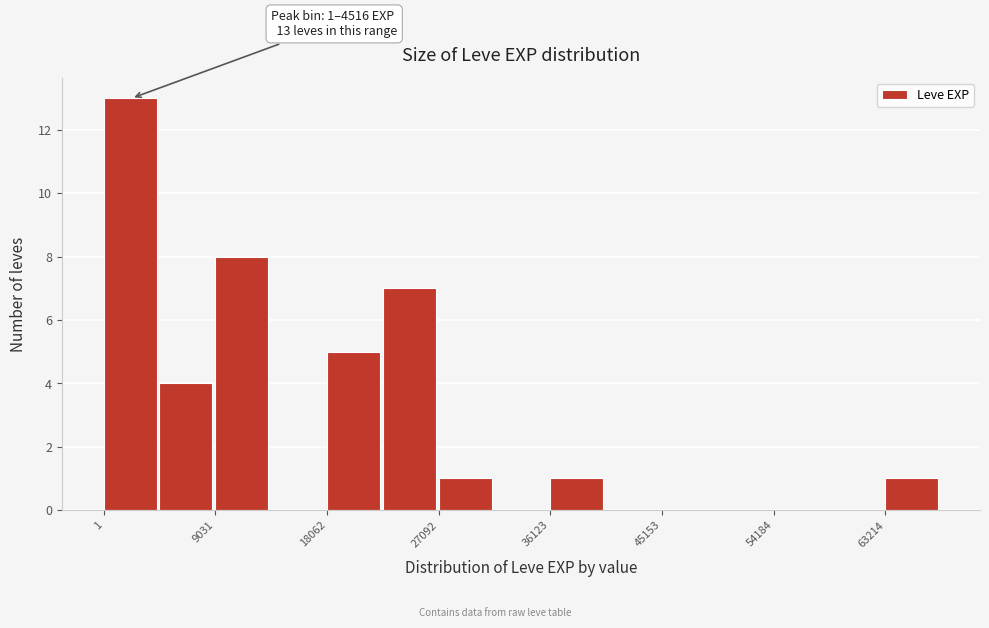

Over which range of the x-axis is the bar tallest?

0 to 5000